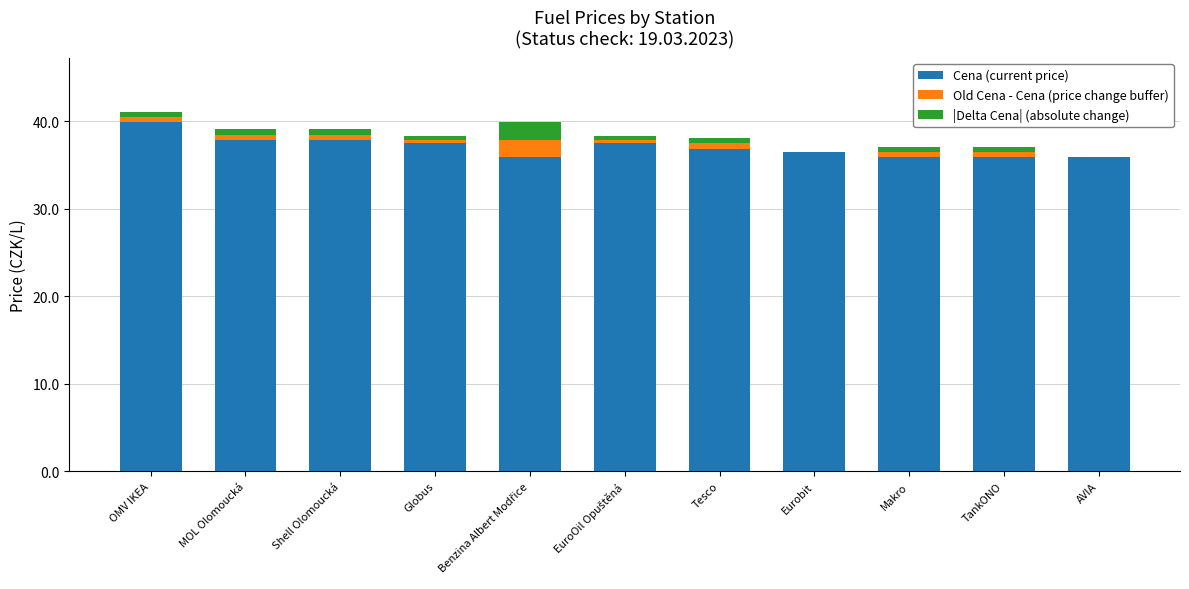

Which has a higher value, MOL Olomoucká or Globus?

MOL Olomoucká